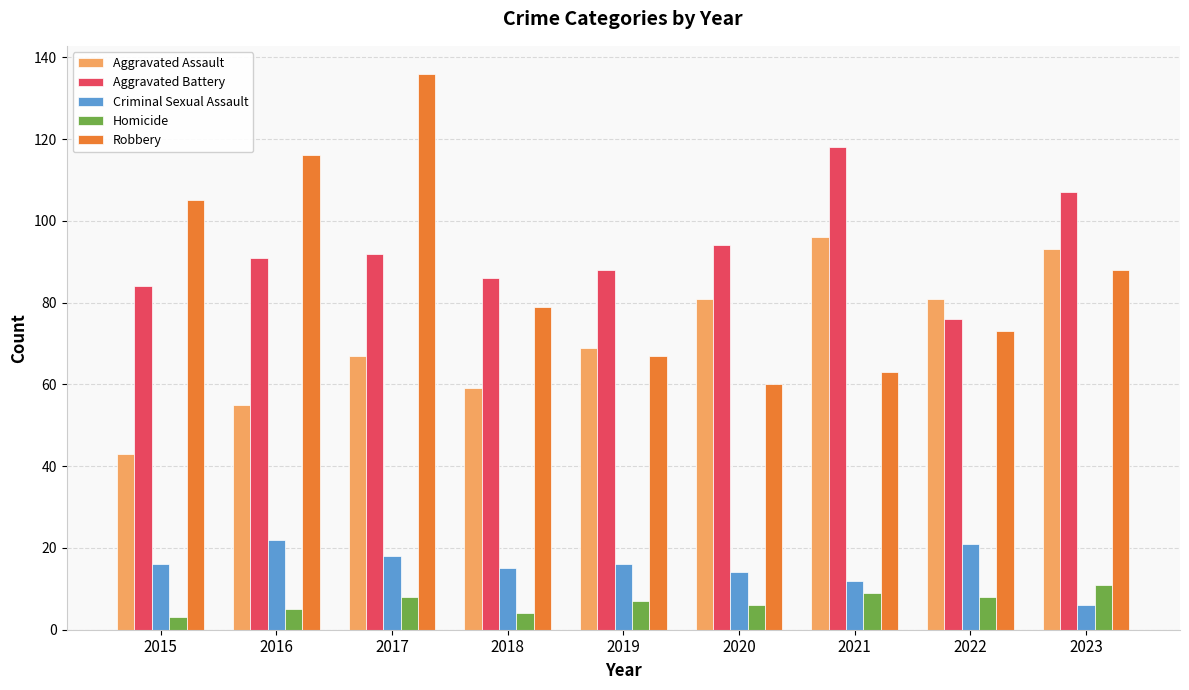

What is the value of the Criminal Sexual Assault bar at the 7th from the left?

12